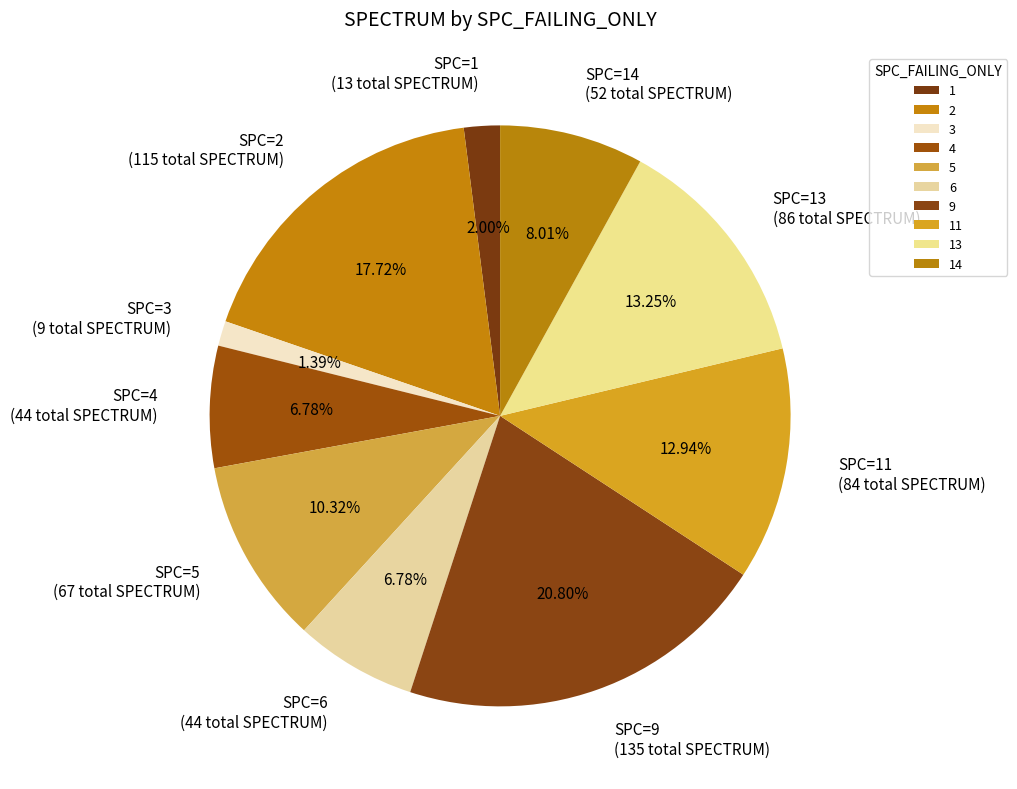

How many slices are in this pie chart?

10